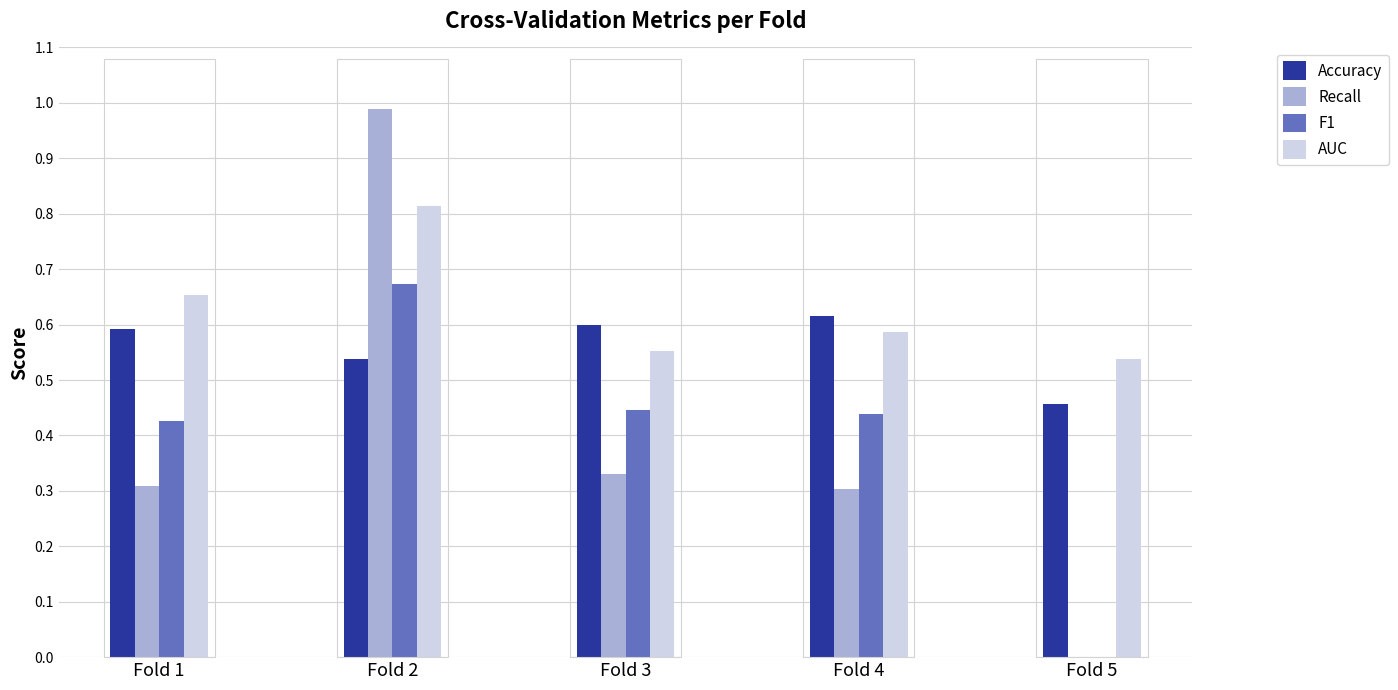

Which series changed the most between Fold 2 and Fold 5?

Recall